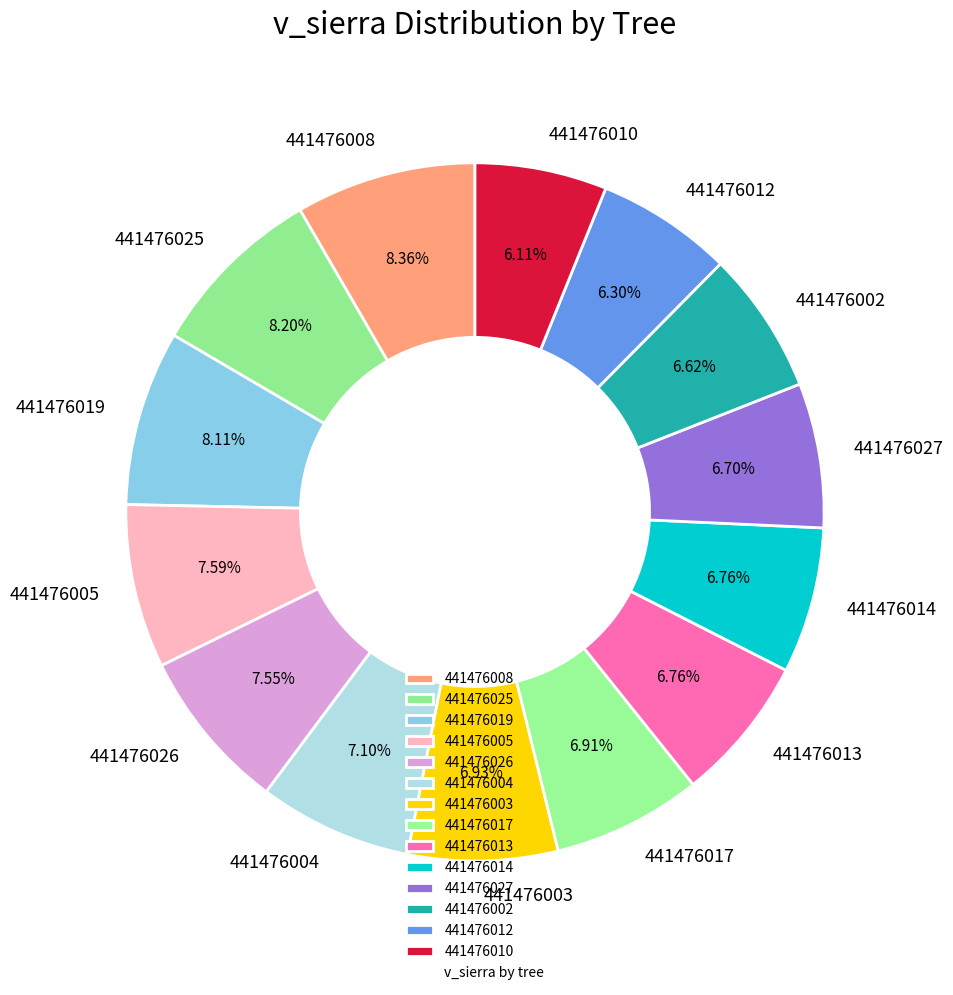

What is the ratio of the value at 441476005 to the value at 441476025?

0.9